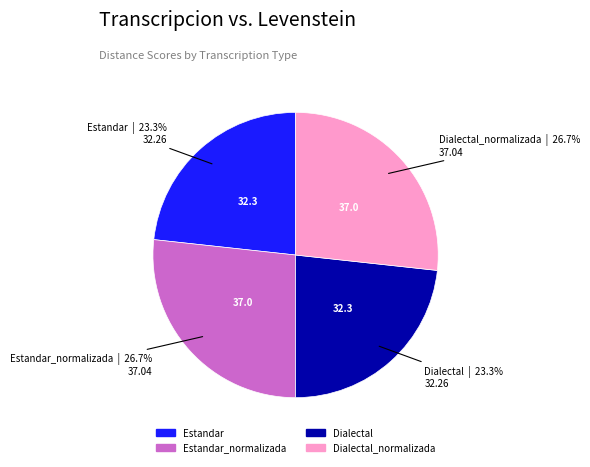

Is there any slice that represents more than half of the pie?

No